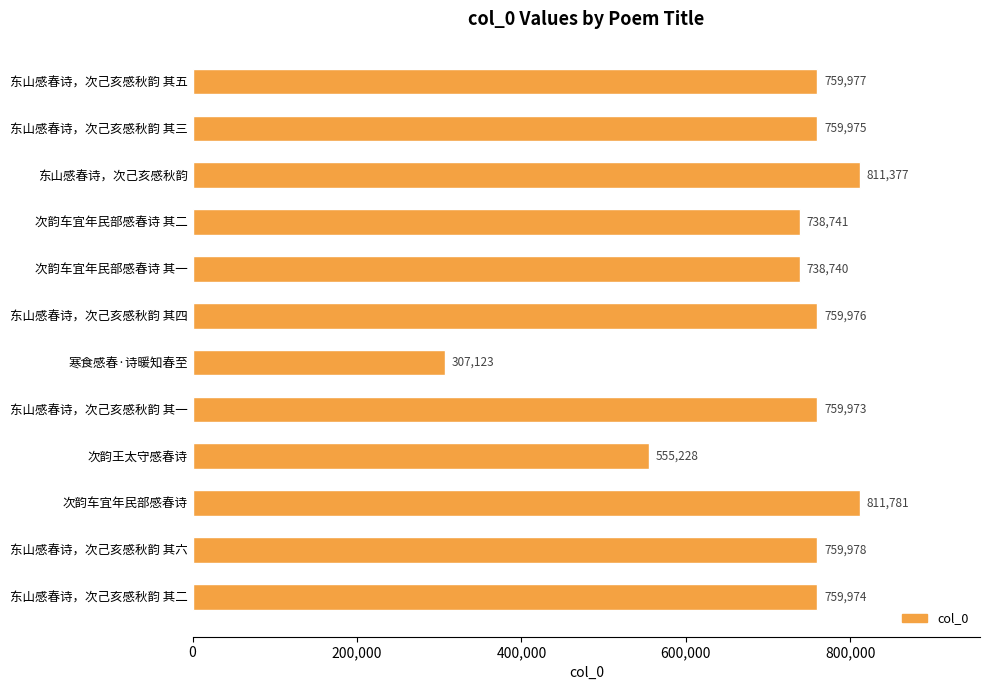

Does the chart contain any negative values?

No